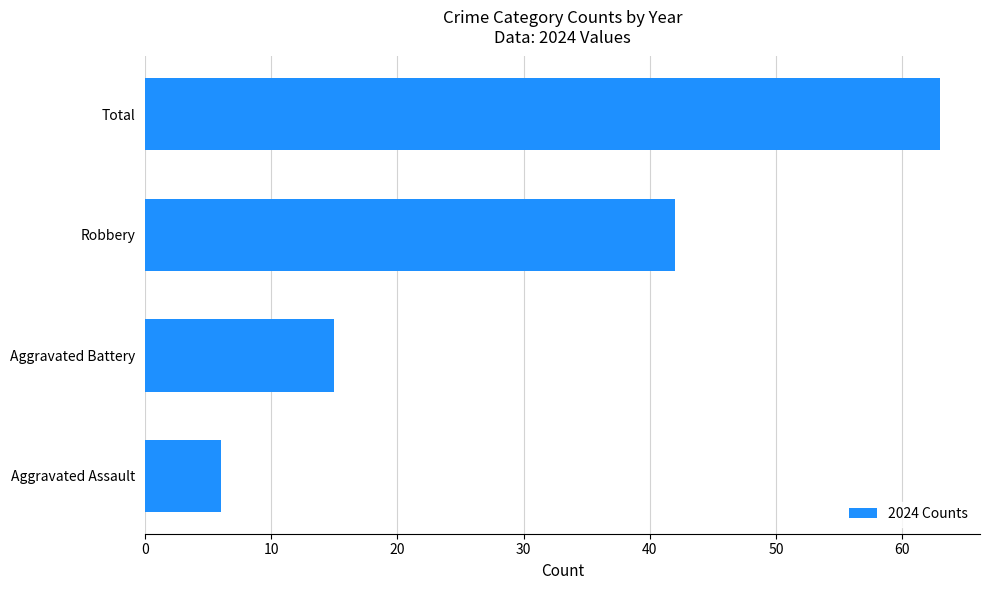

Between Aggravated Battery and Aggravated Assault, which is larger?

Aggravated Battery